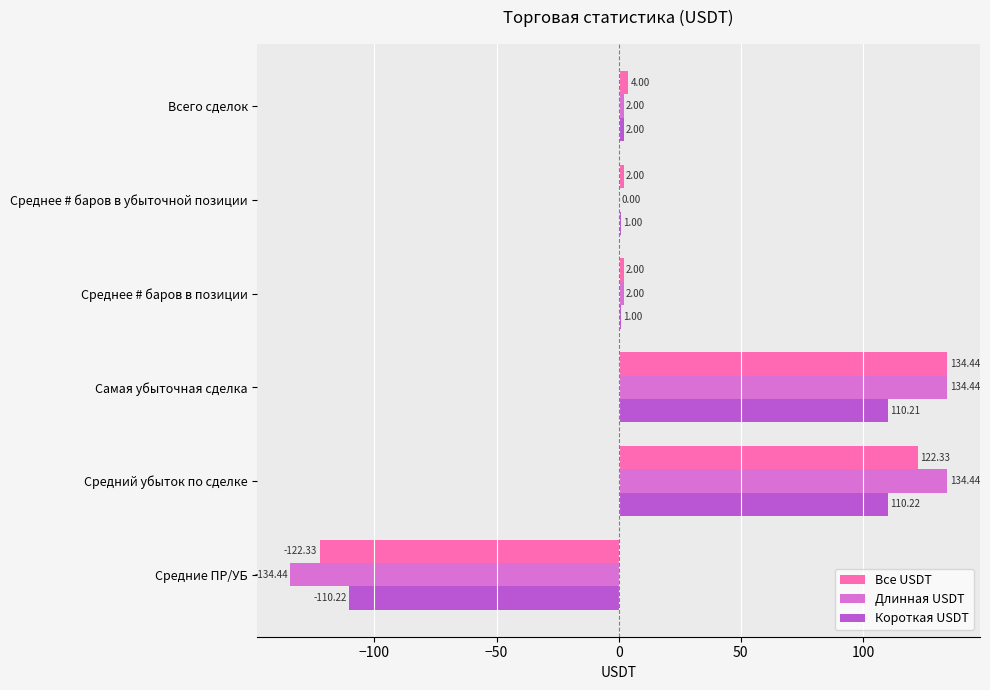

What is the sum of the Короткая USDT values at Средний убыток по сделке and Среднее # баров в убыточной позиции?

111.2